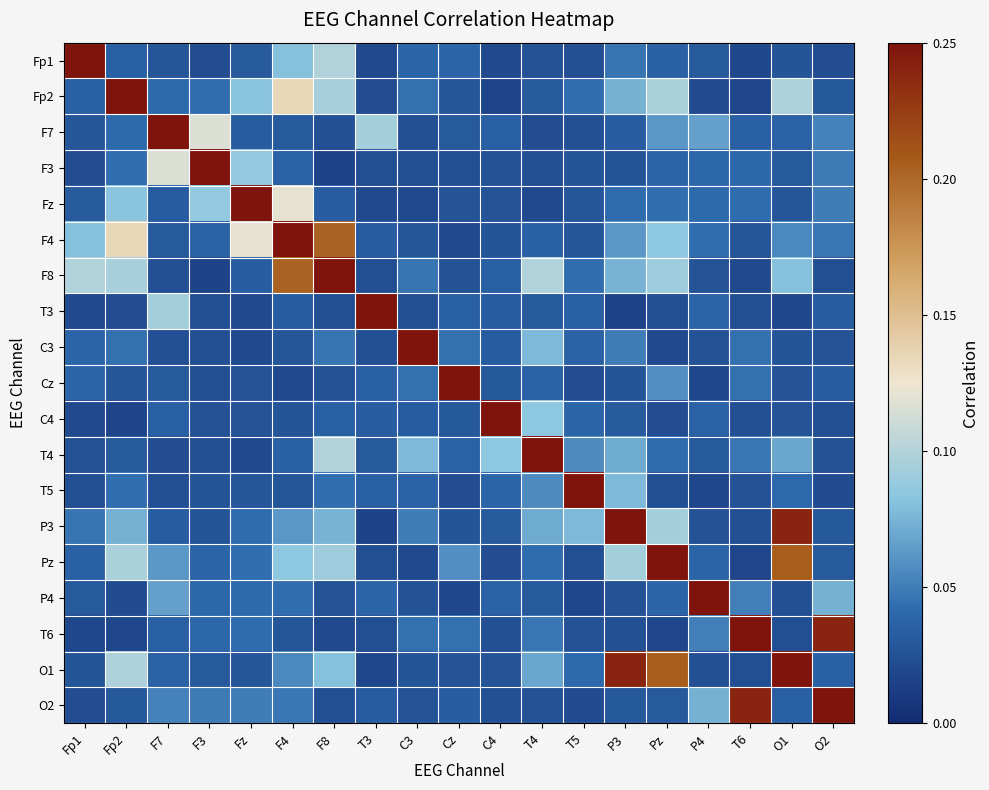

Which label corresponds to the largest value in the chart?

Fp1